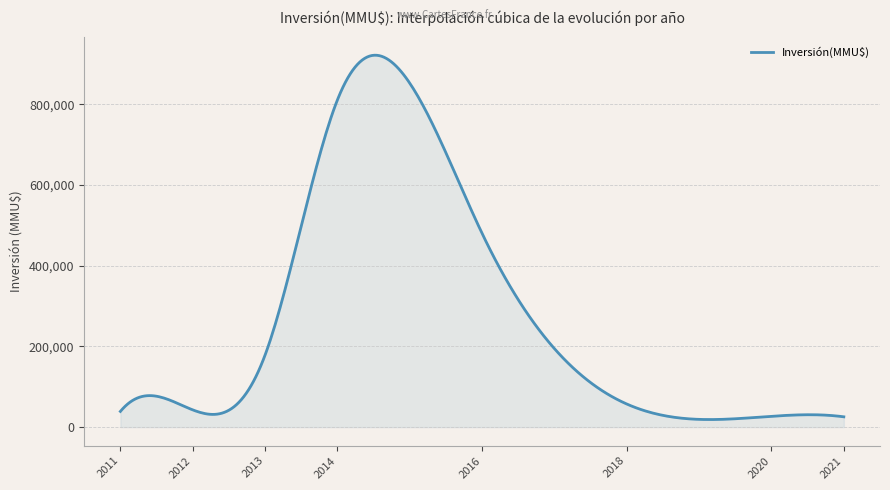

What is the greatest value displayed?

921592.0